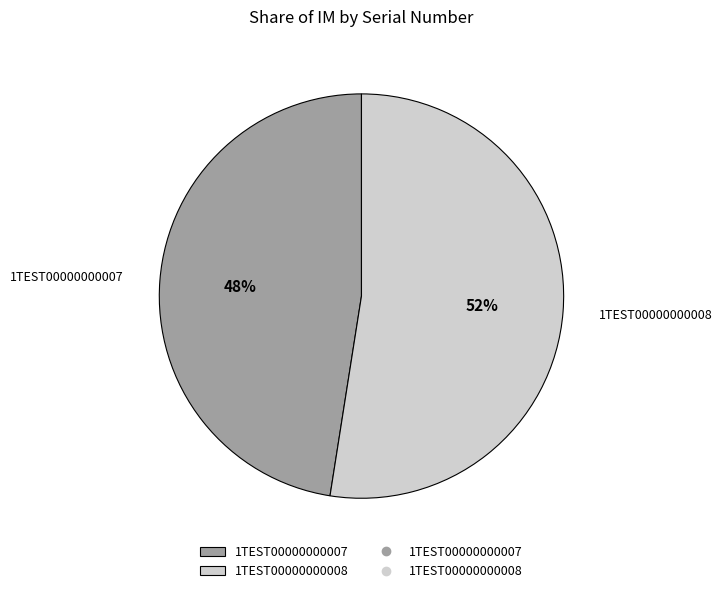

What is the smallest slice in the pie chart?

1TEST00000000007